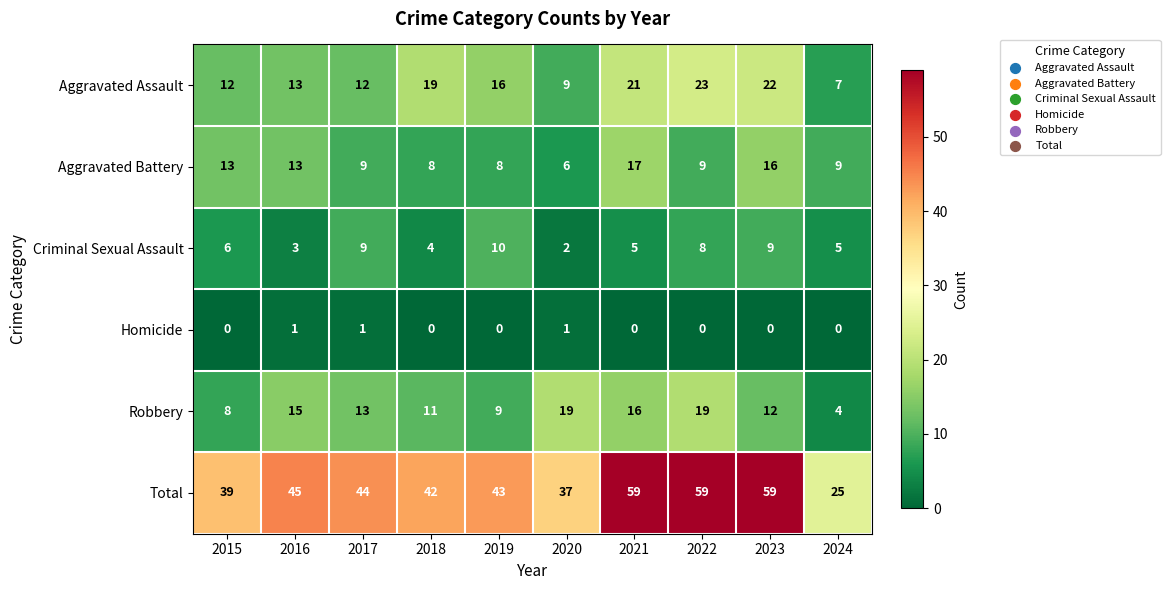

What is the sum of all Total values?

452